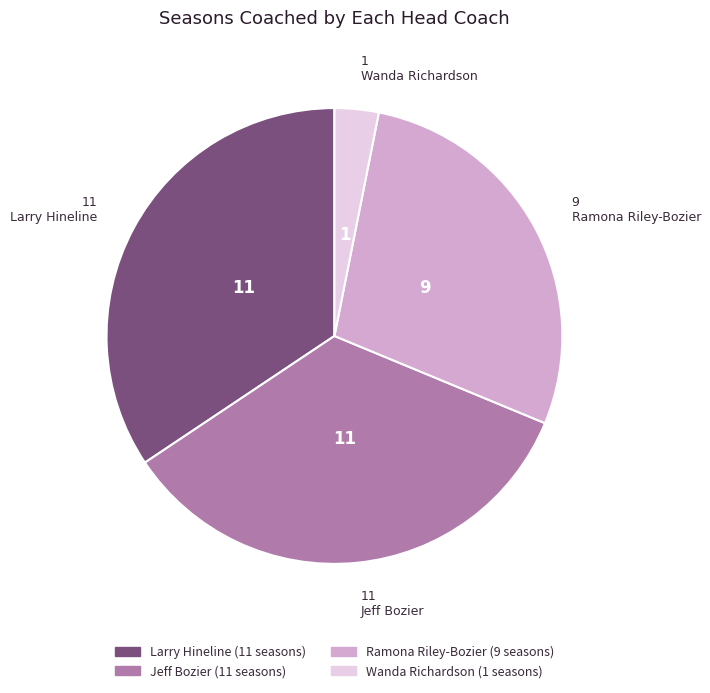

True or false: Larry Hineline accounts for 34% of the total.

True